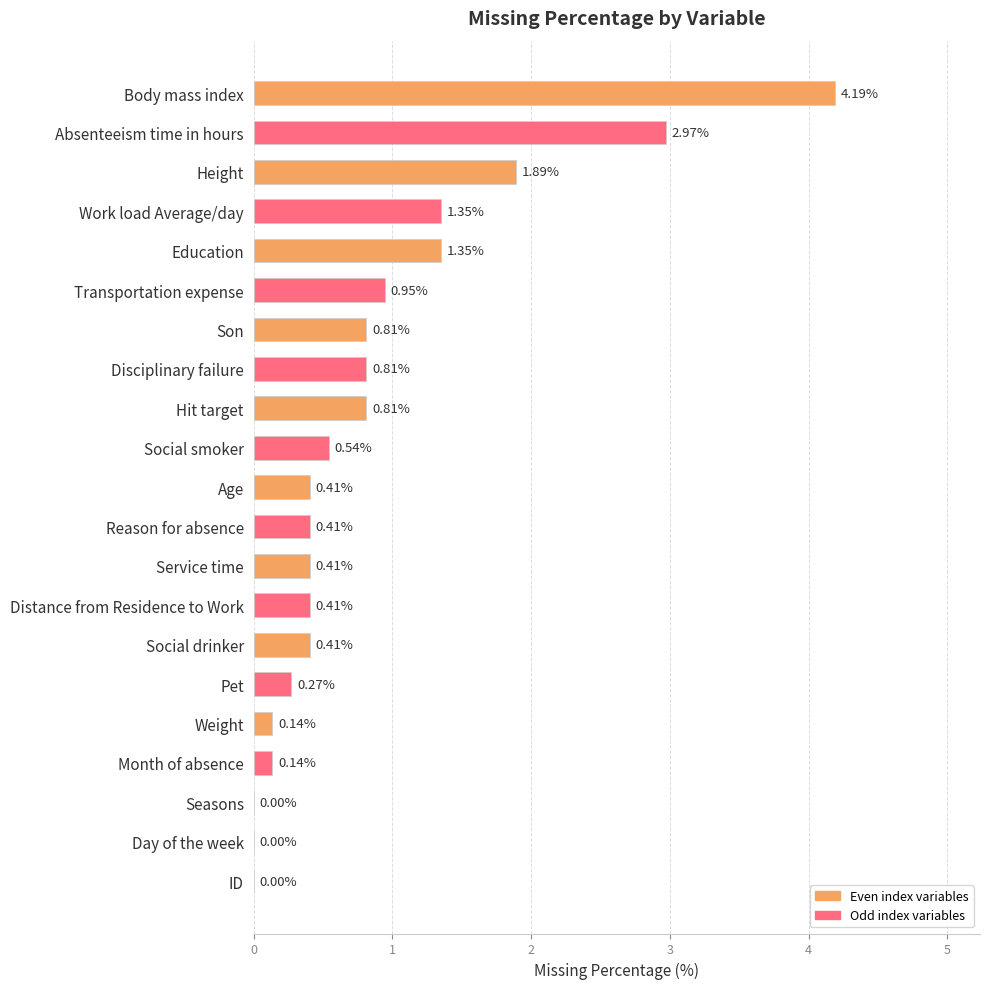

What is the sum of the values at Pet and Son?

1.1